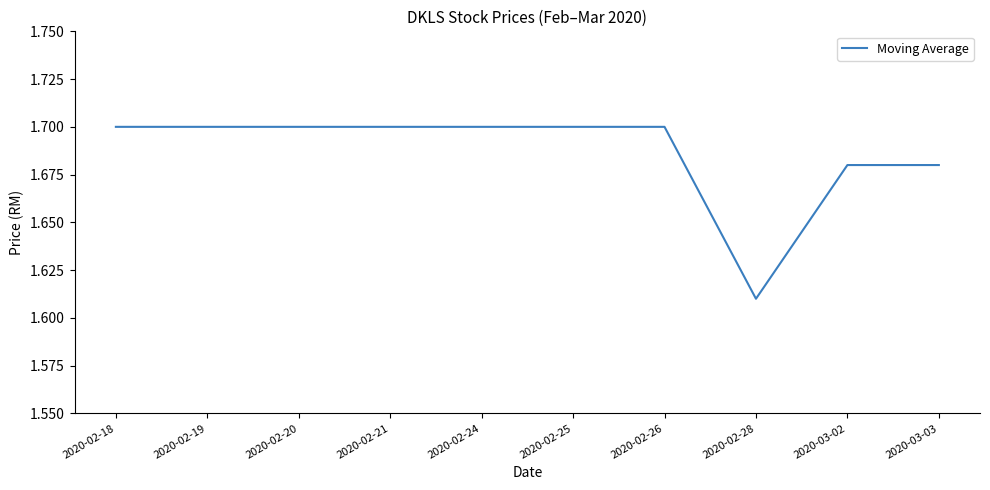

Which has a higher value, 2020-03-02 or 2020-02-26?

2020-02-26